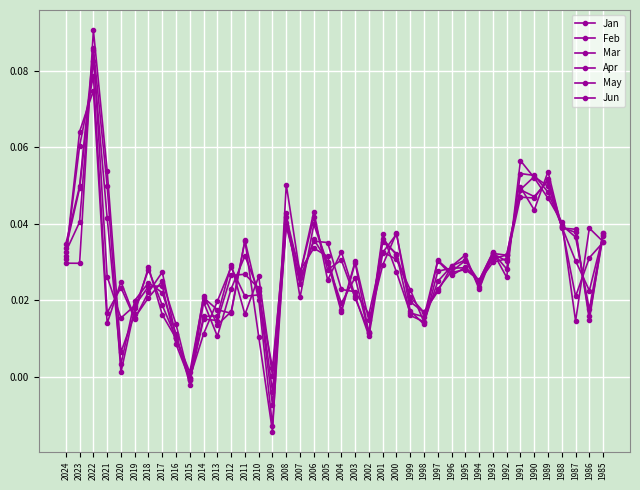

At which category is the sum across all series the highest?

2022